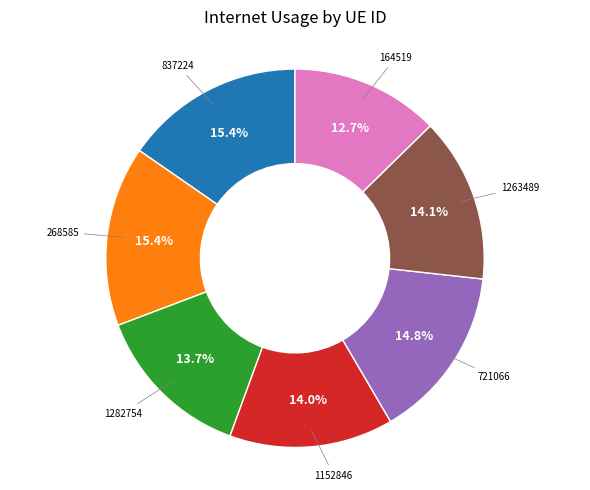

How many slices are in this pie chart?

7